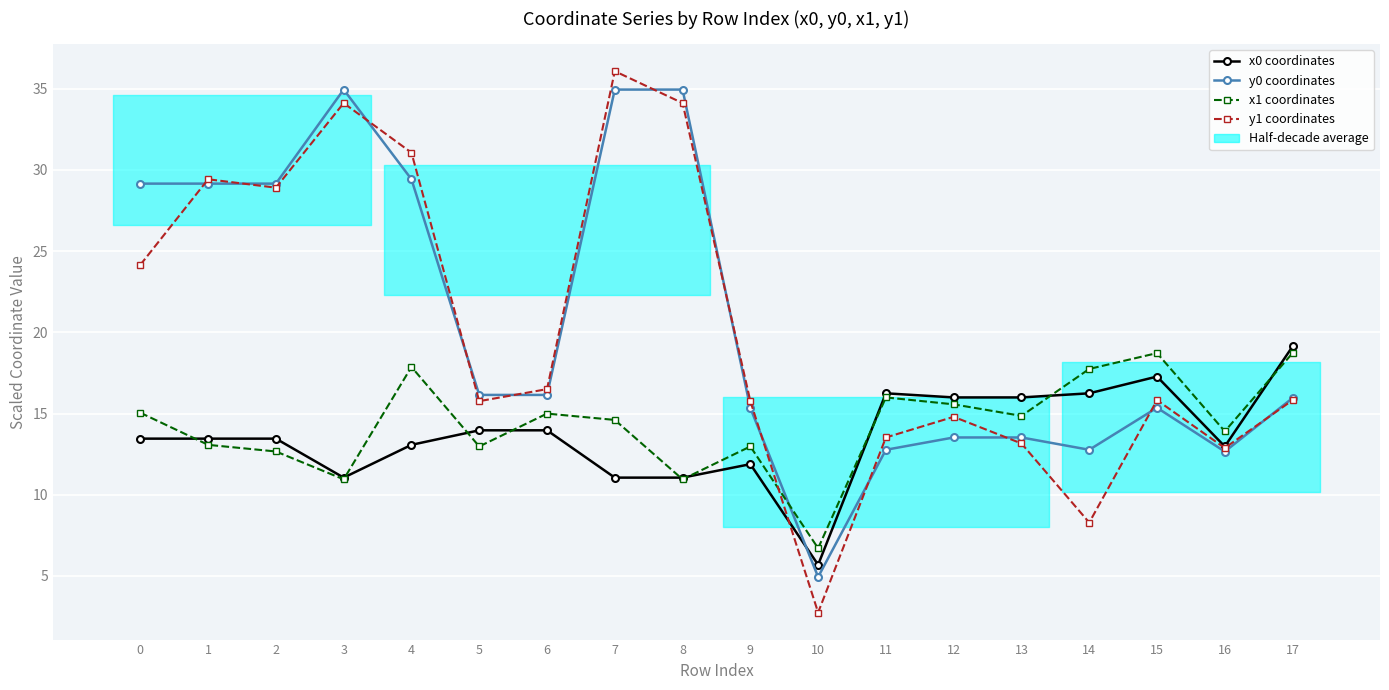

At which category does y1 coordinates reach its first local peak?

1